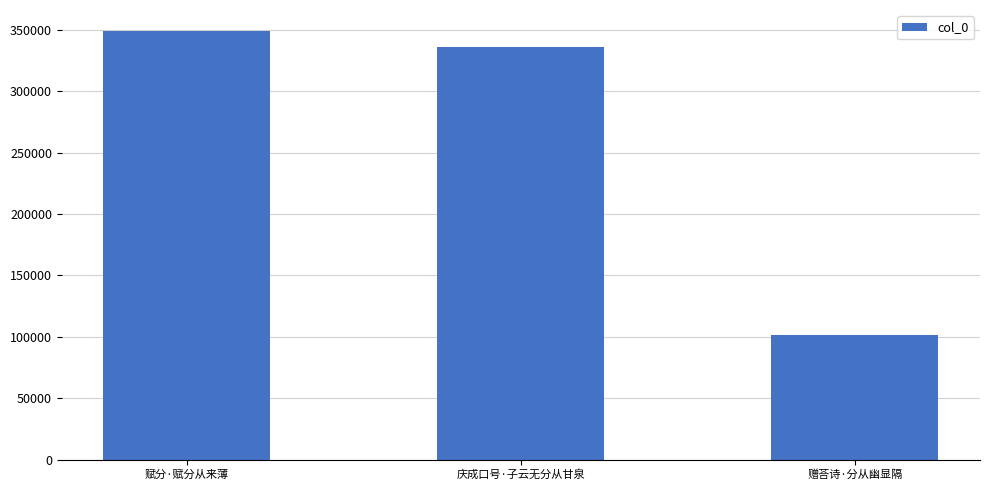

Reading left to right, list all the values displayed in this chart.

348722	336317	101765